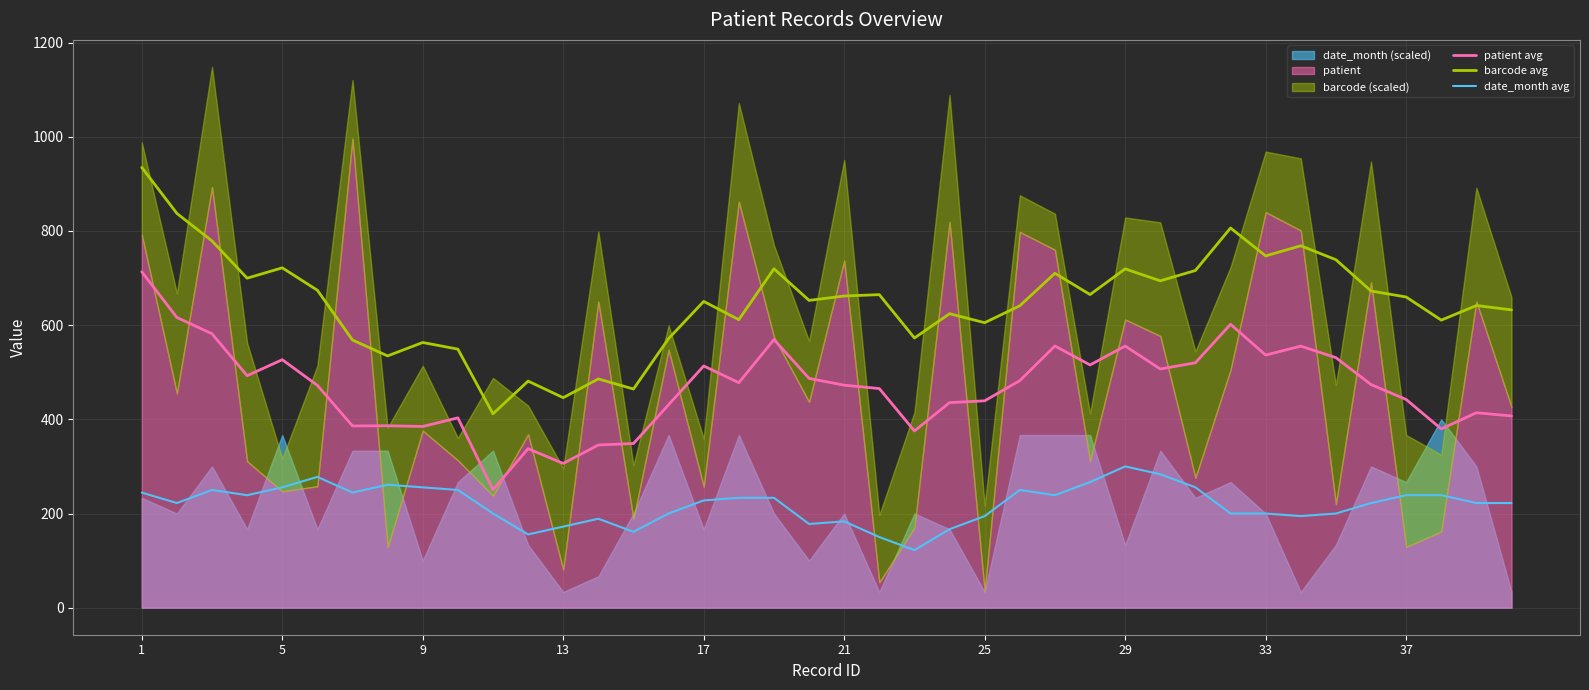

Which series has the widest spread of values?

barcode avg